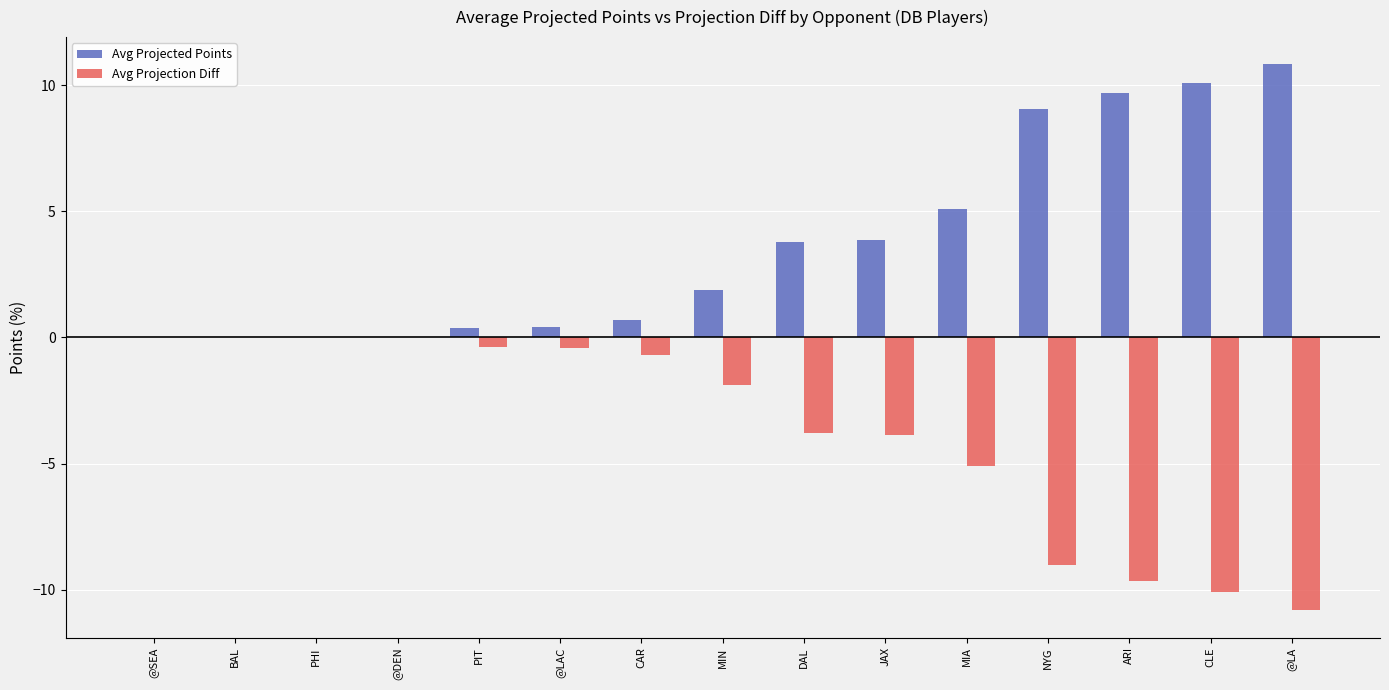

Is the value of Avg Projection Diff at CAR greater than the value of Avg Projected Points at ARI?

No